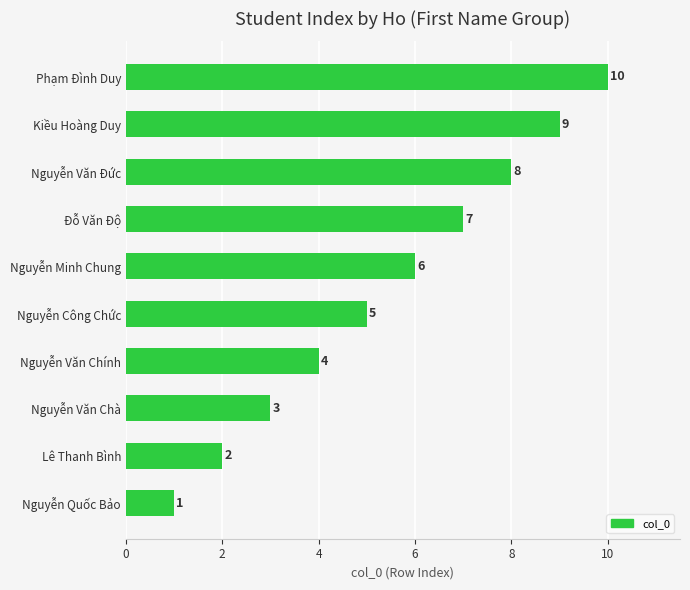

What is the difference between the values at Phạm Đình Duy and Lê Thanh Bình?

8